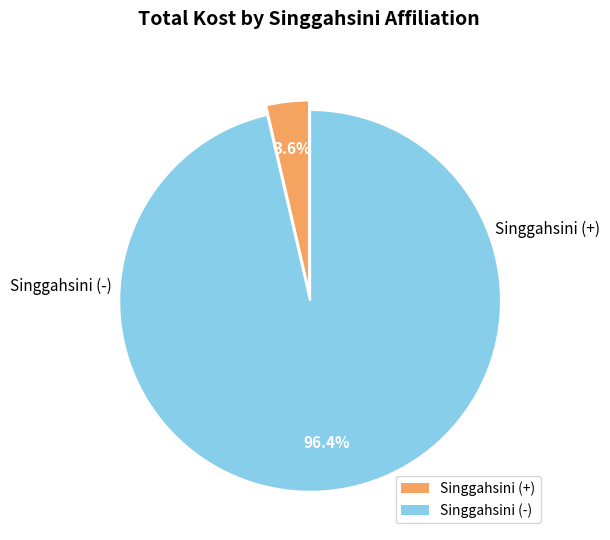

Does any single category account for the majority?

Yes